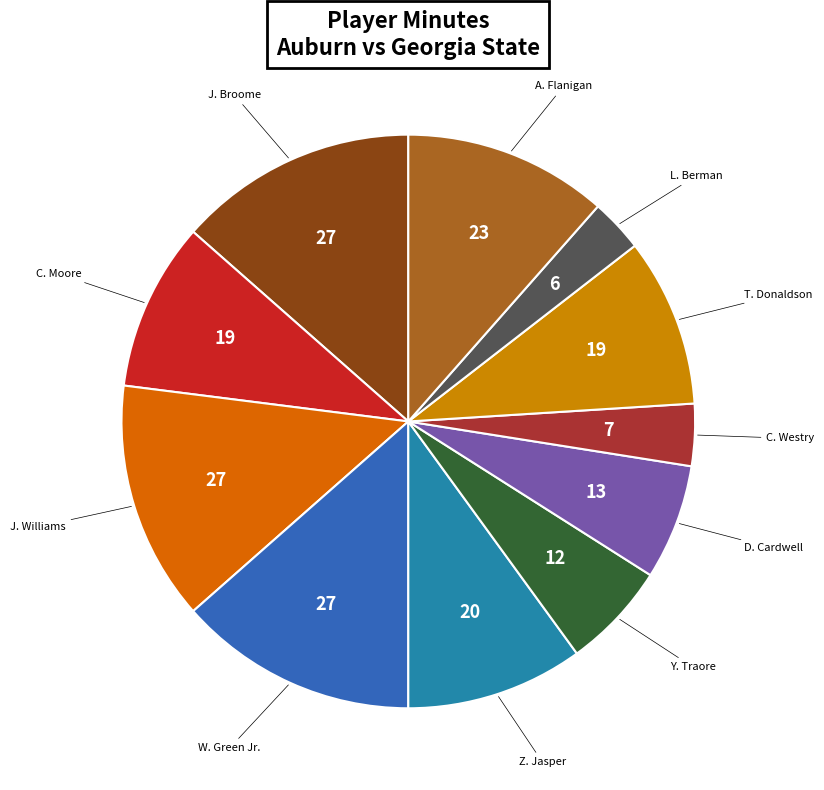

How many slices are in this pie chart?

11